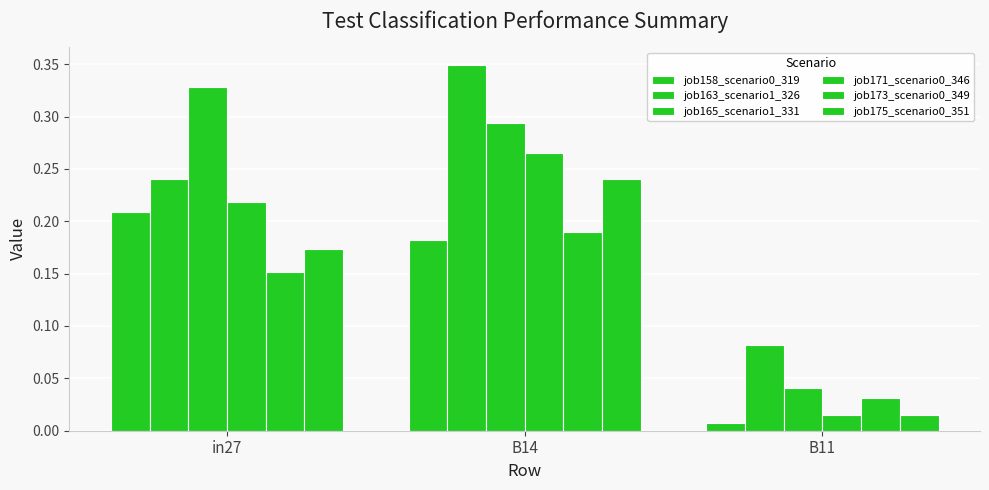

Reading left to right, list all the values displayed in this chart.

job158_scenario0_319: in27=0.2	B14=0.2	B11=0.0
job163_scenario1_326: in27=0.2	B14=0.3	B11=0.1
job165_scenario1_331: in27=0.3	B14=0.3	B11=0.0
job171_scenario0_346: in27=0.2	B14=0.3	B11=0.0
job173_scenario0_349: in27=0.2	B14=0.2	B11=0.0
job175_scenario0_351: in27=0.2	B14=0.2	B11=0.0